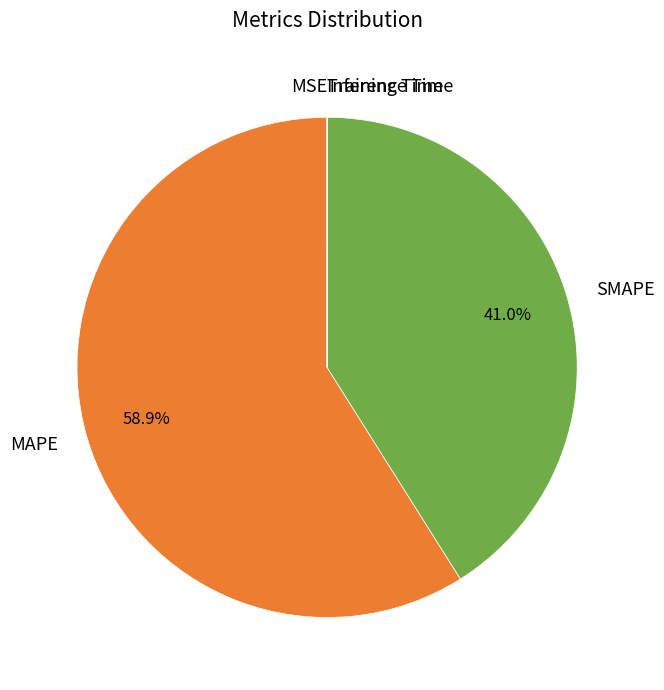

Which category has the biggest portion of the pie?

MAPE